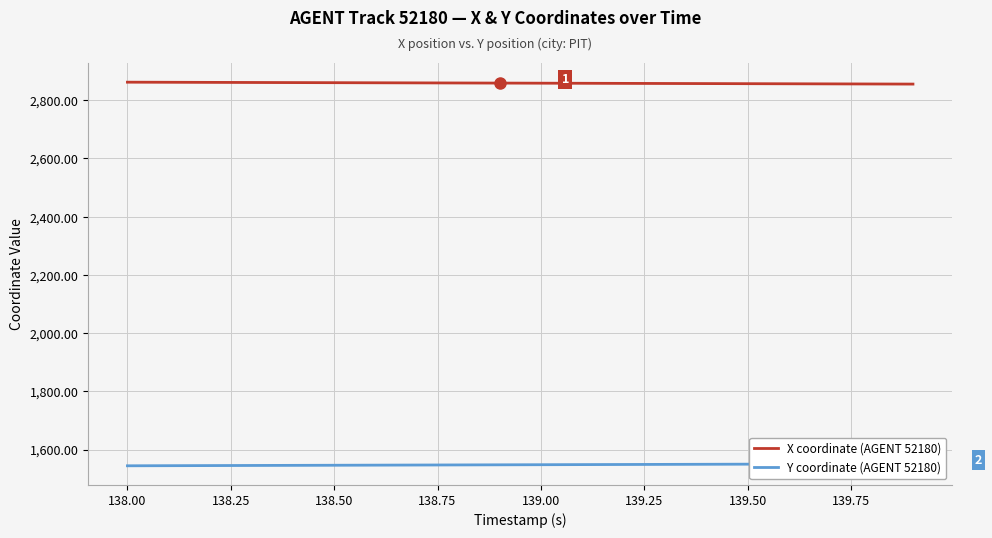

What is the sum of the X coordinate (AGENT 52180) values at 139.75 and 10?

5717.7